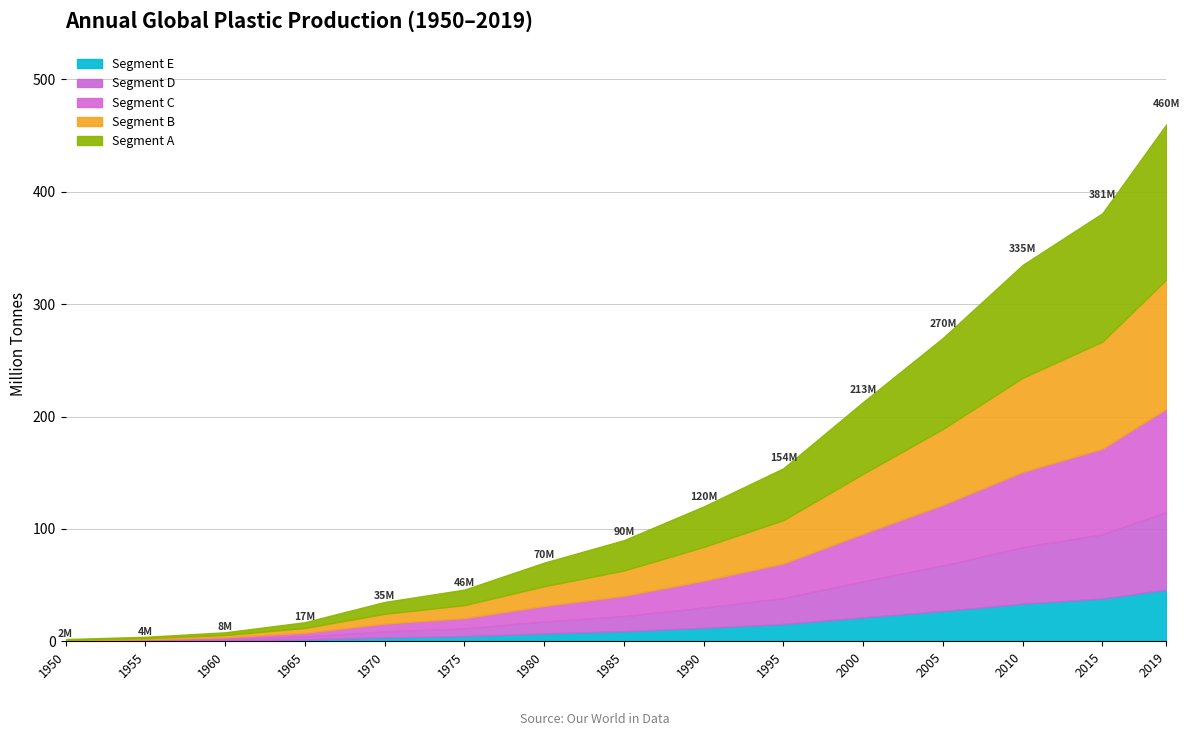

Where does the data first go above 90000000?

1990